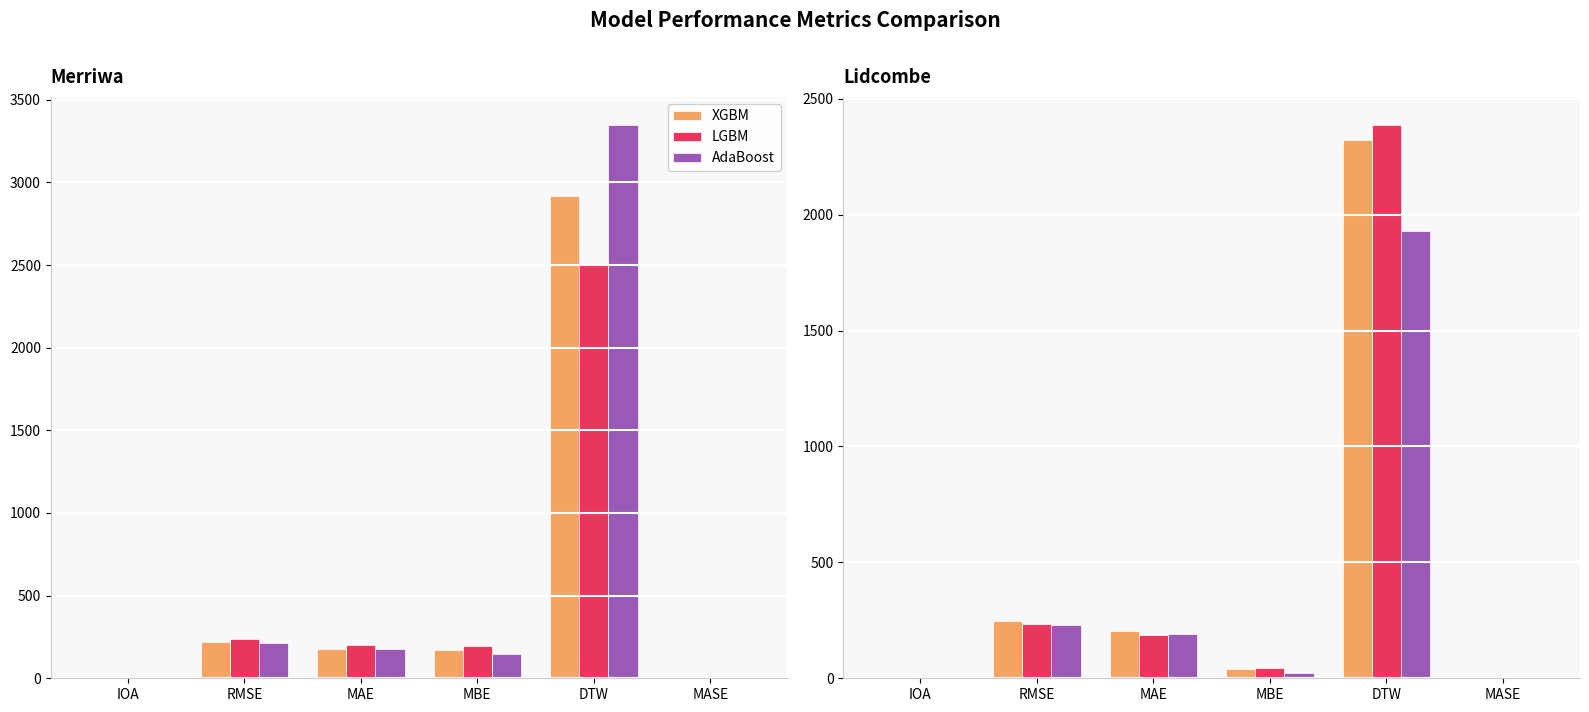

Is the value of AdaBoost at IOA greater than the value of LGBM at IOA?

No